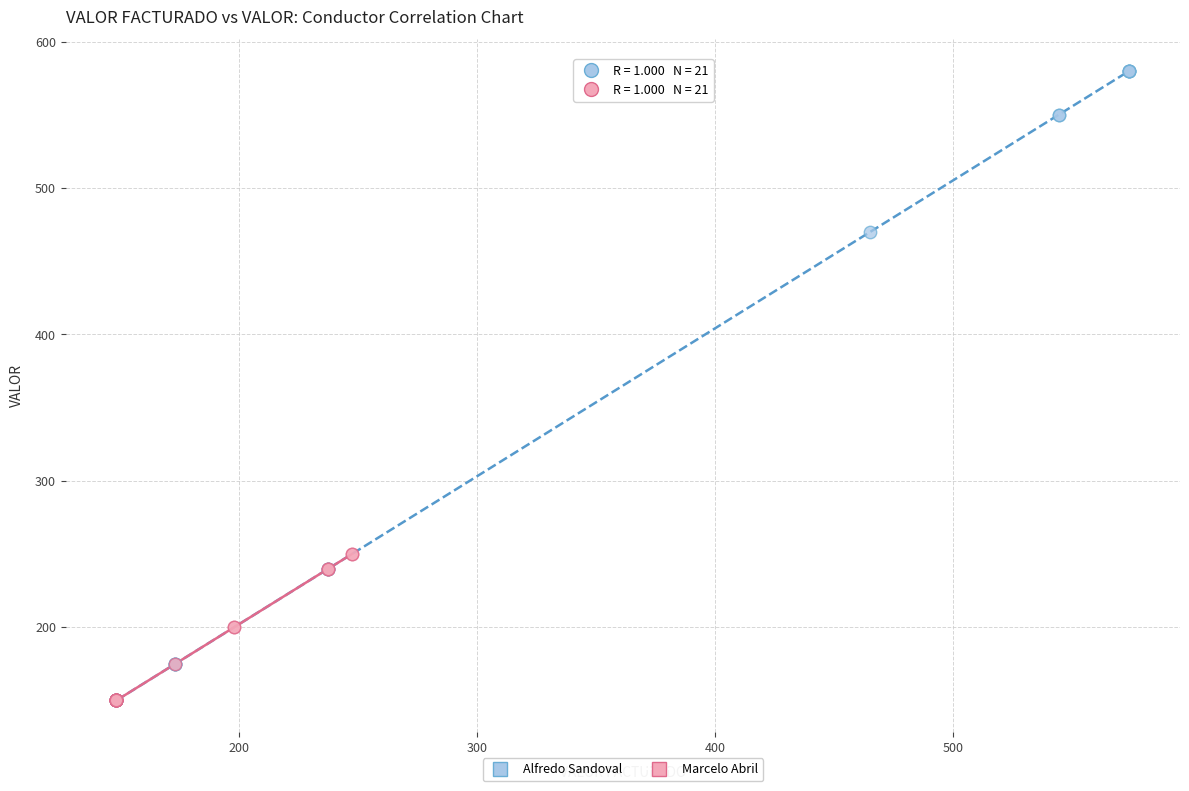

Which series has the widest spread of Y values?

Alfredo Sandoval